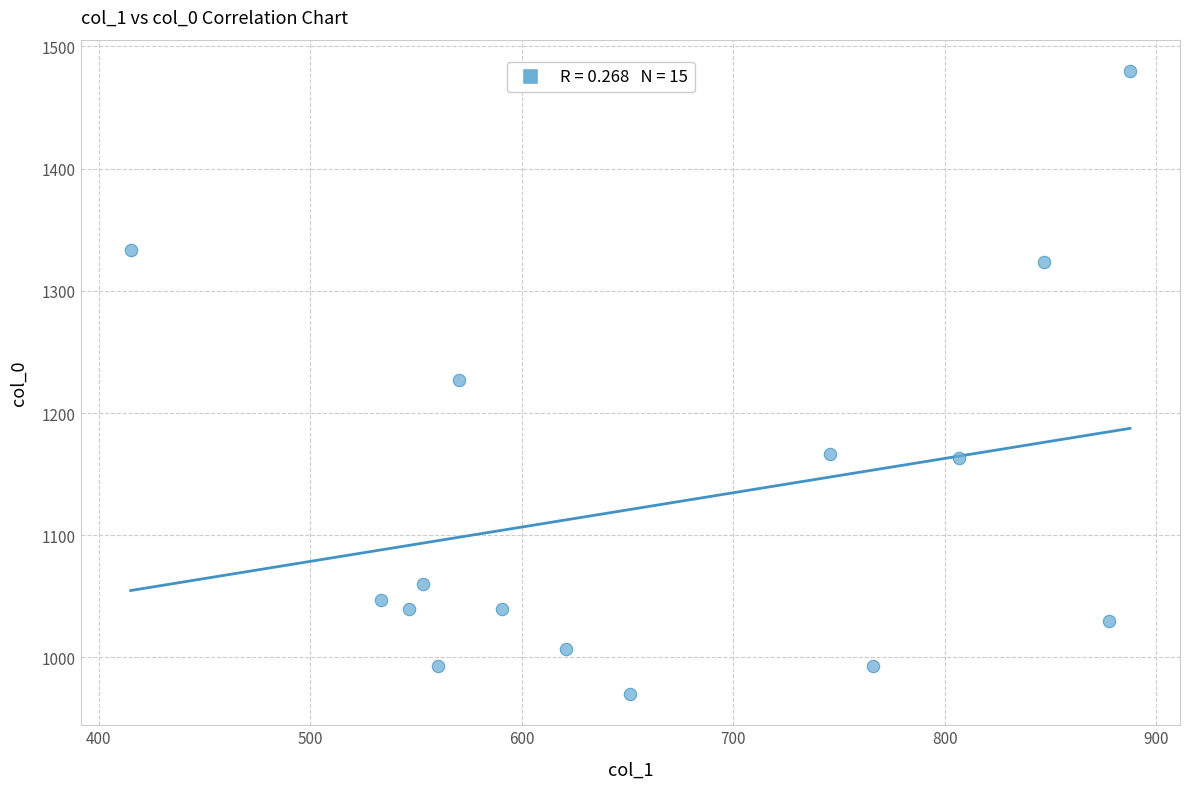

What is the range of X values (max minus min)?

472.5